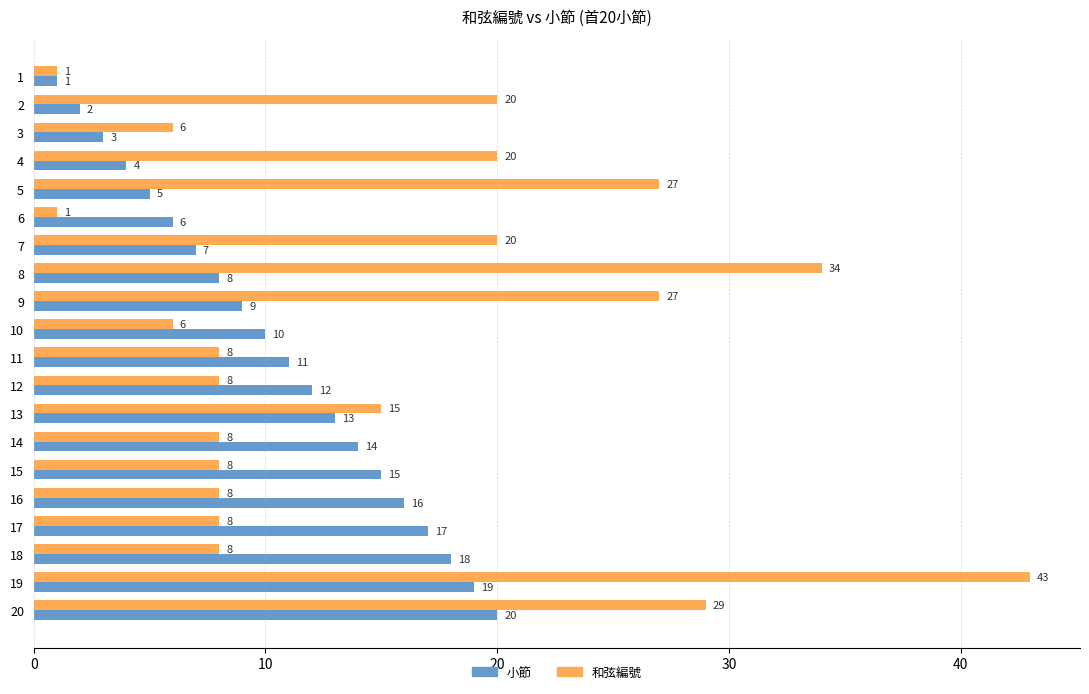

List the series in order of their overall mean, lowest first.

小節, 和弦編號